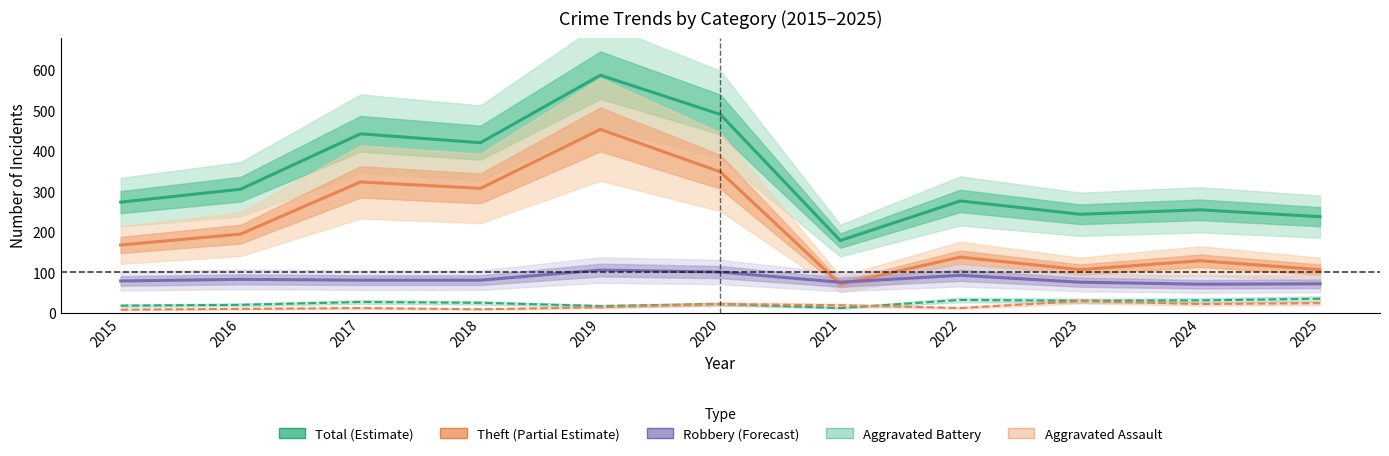

Reading left to right, extract all data points from this chart.

Total (Estimate): 273	305	442	420	587	490	178	276	243	254	237
Theft (Partial Estimate): 167	194	323	307	453	348	70	137	106	128	106
Robbery (Forecast): 78	82	80	80	105	100	75	92	75	70	71
Aggravated Battery: 17	19	26	24	16	21	11	31	29	30	34
Aggravated Assault: 7	9	11	8	13	21	18	11	28	21	23